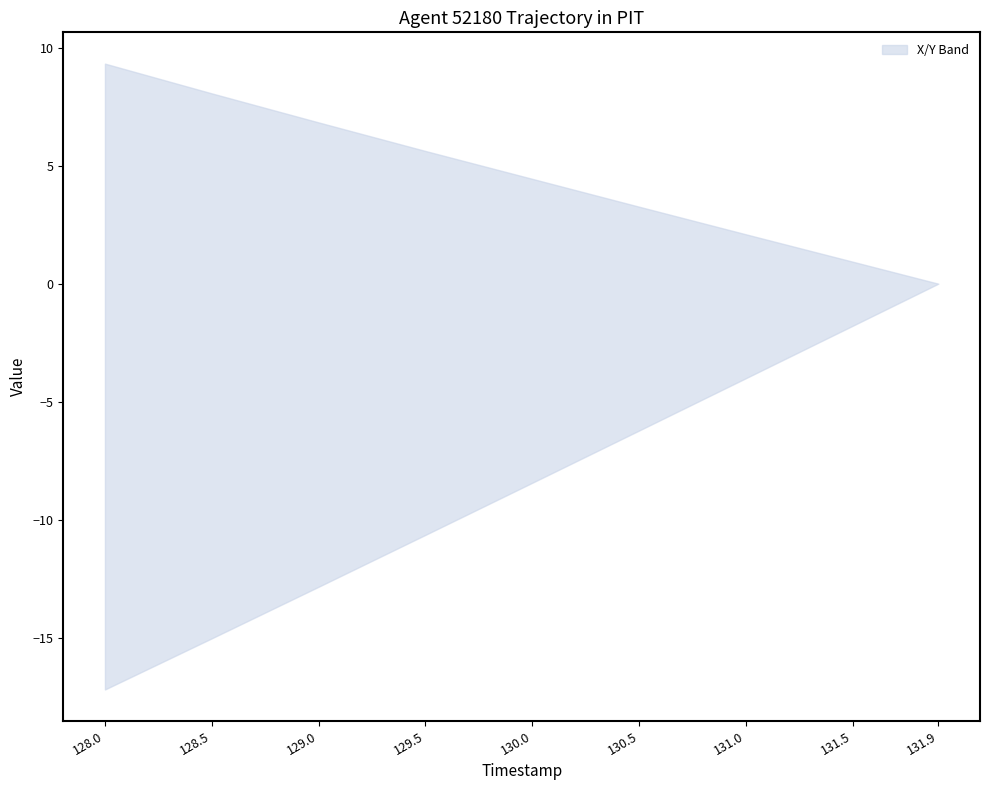

True or false: Y and X intersect in this chart.

False